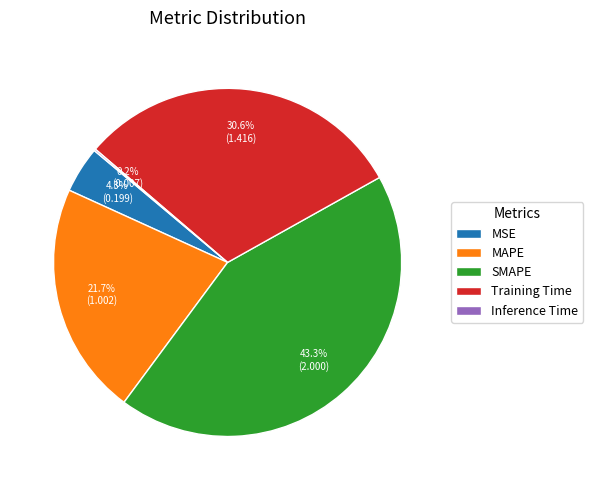

What is the largest slice in the pie chart?

SMAPE